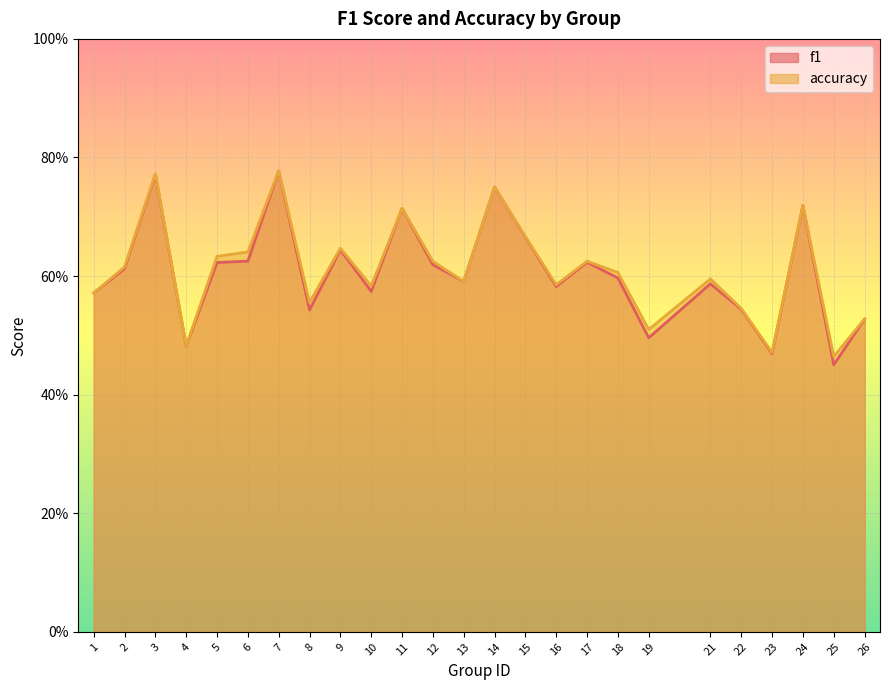

How many categories are shown in the chart?

25